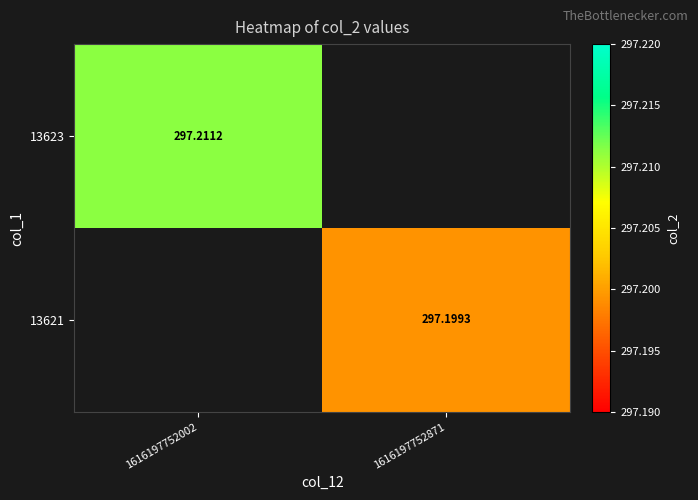

How many data points does each series have?

2